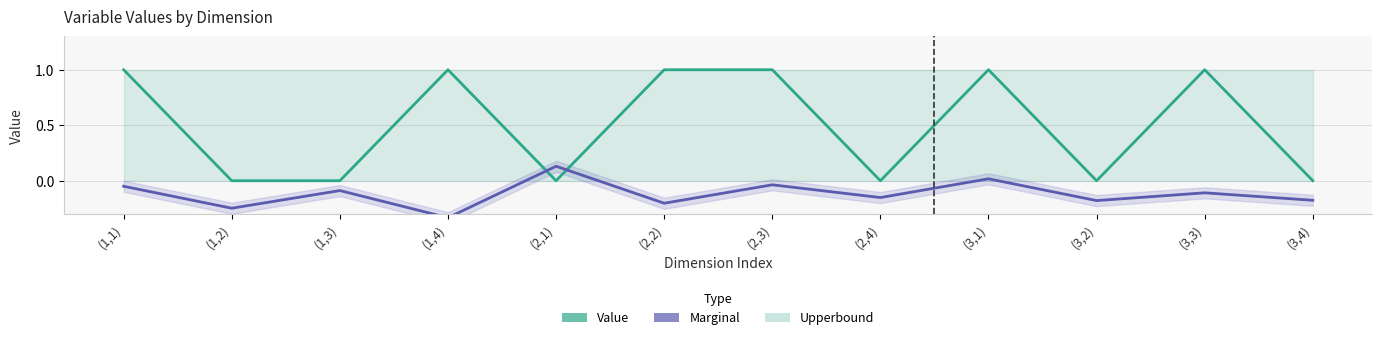

What is the average value of the Value series?

0.5